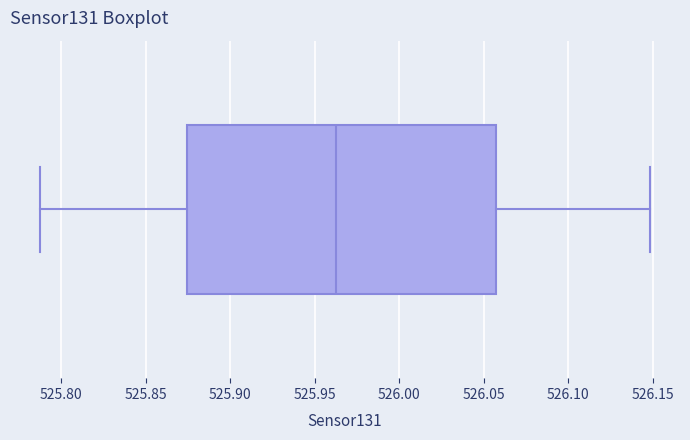

Transcribe this box plot: give where the median line is, the range the box spans, and where the two whiskers end, as read against the x-axis. The values are not printed on the chart, so give them approximately, as read against the axis.

median 525.960, box 525.875 to 526.055, whiskers 525.790 to 526.150